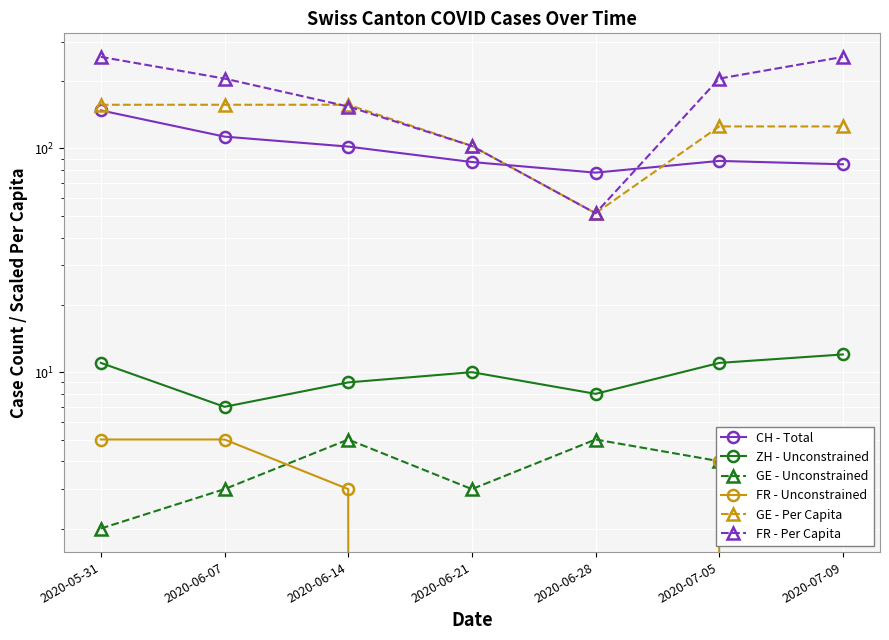

What is the total value across all series at 2020-07-05?

437.9